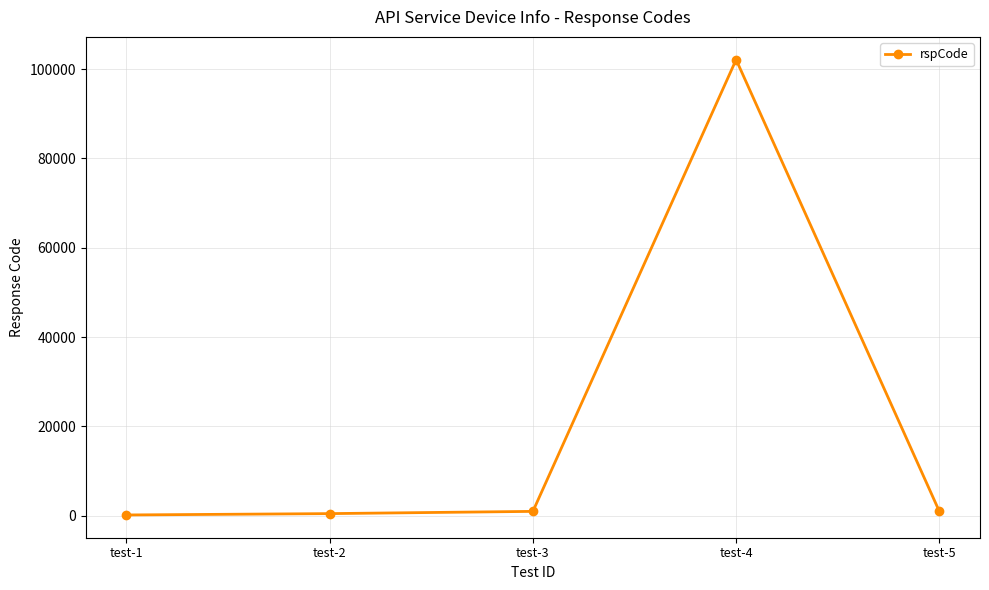

What is the greatest value displayed?

102101